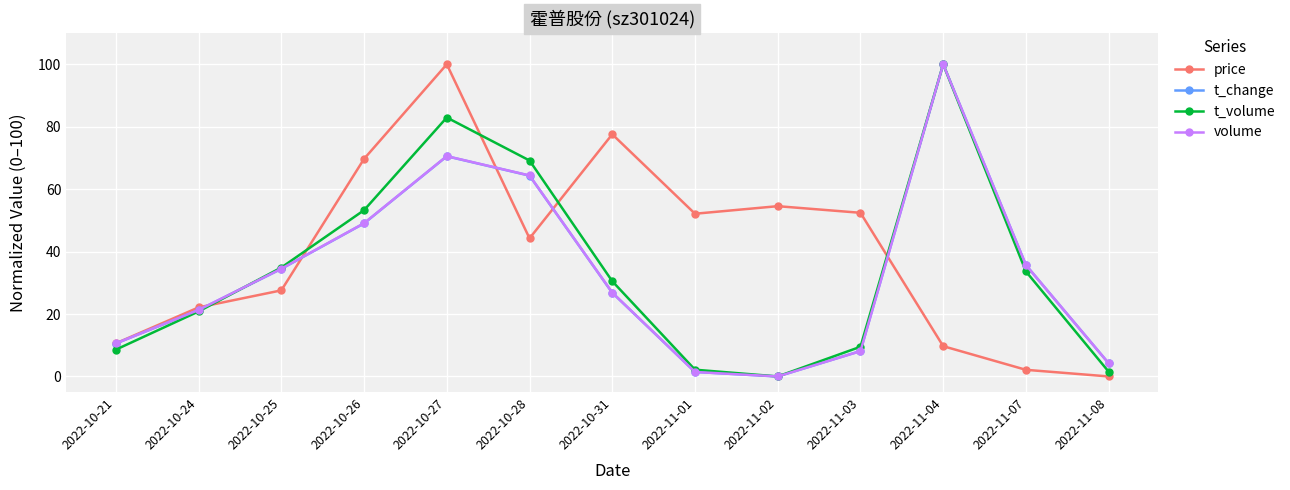

The value of volume at 2022-10-27 is 21.6. True or false?

False